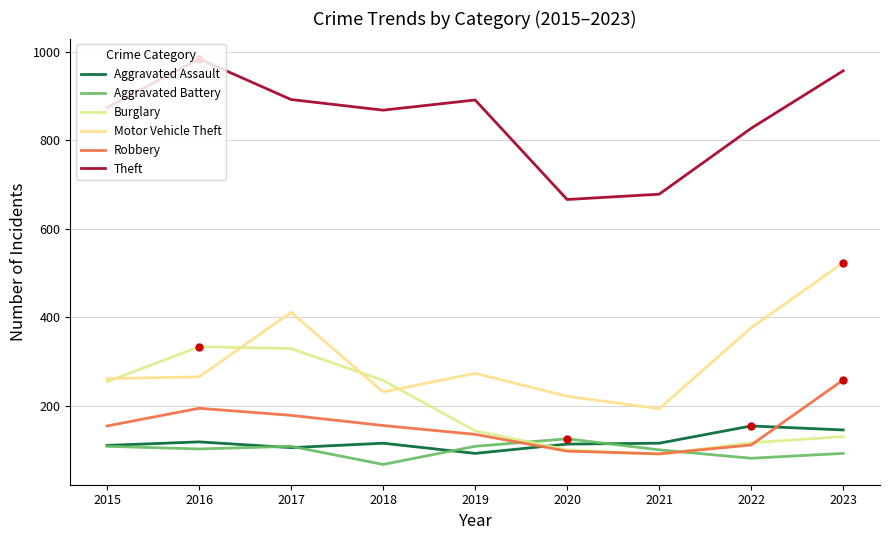

What is the sum of all Motor Vehicle Theft values?

2754